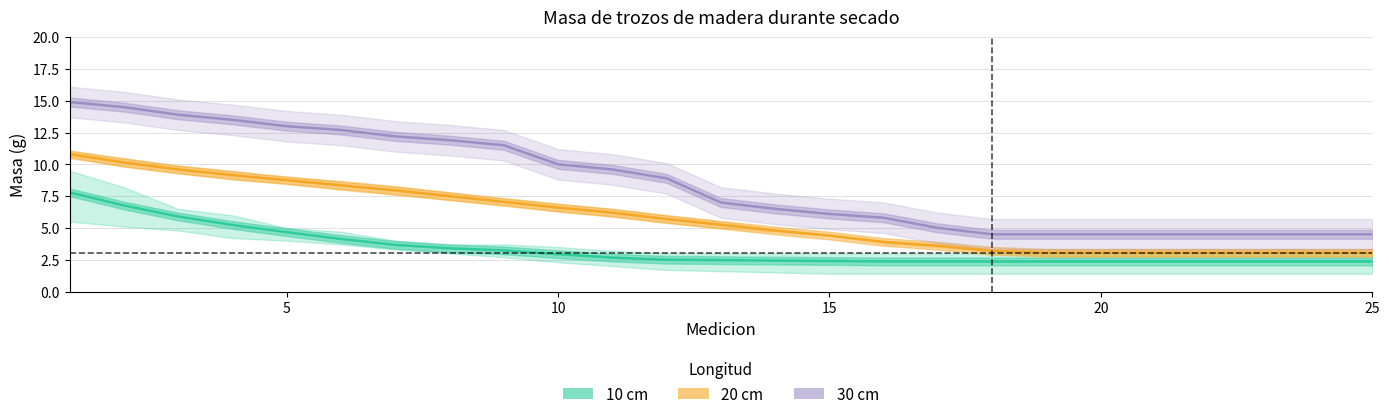

True or false: 20cm_rep2 and 10cm_rep1 cross at least once.

False